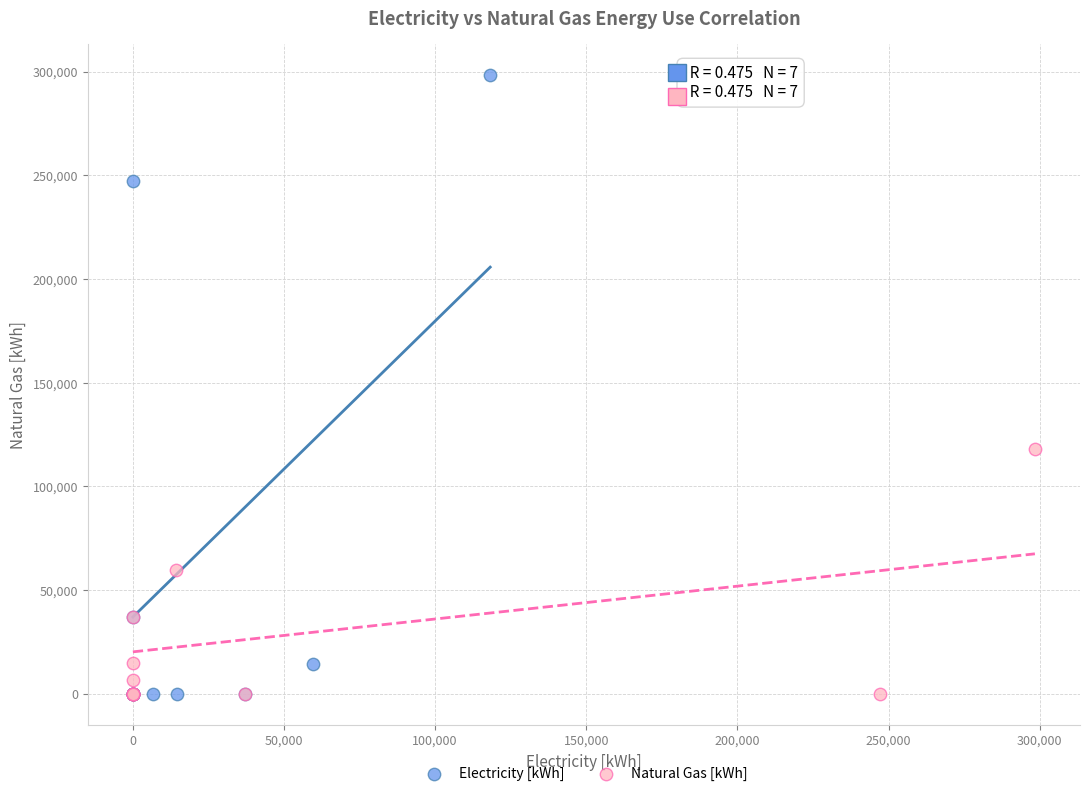

Which series has the largest Y range (max minus min)?

Electricity [kWh]